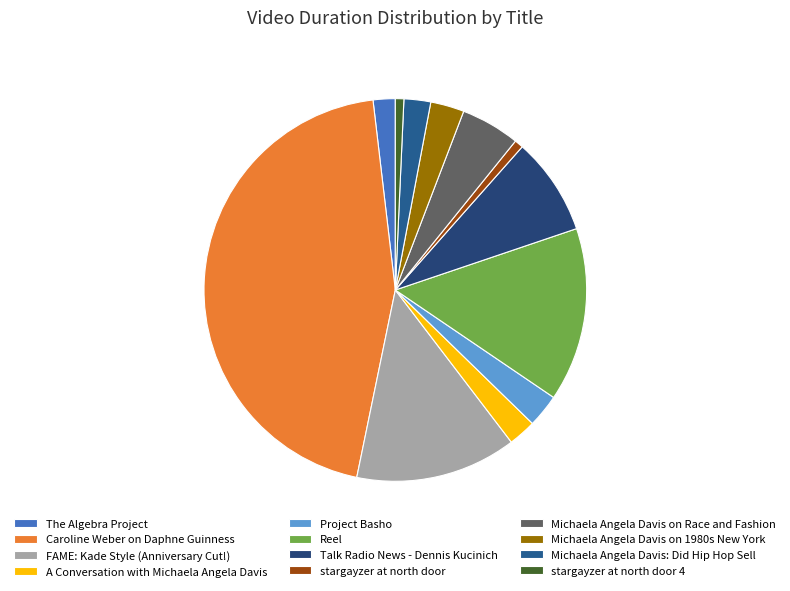

The The Algebra Project slice represents 2% of the pie. True or false?

True